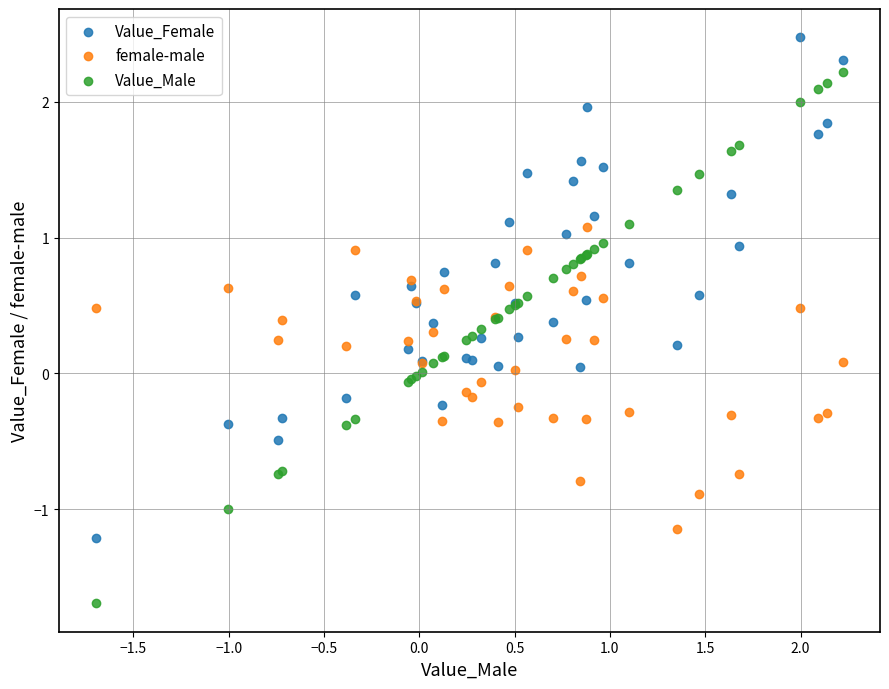

What is the X range (max minus min) for the scatter plot?

3.9